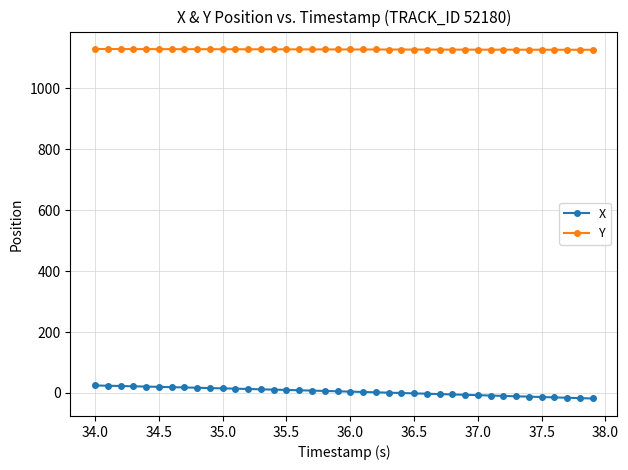

Rank the series by their average value, from highest to lowest.

Y, X